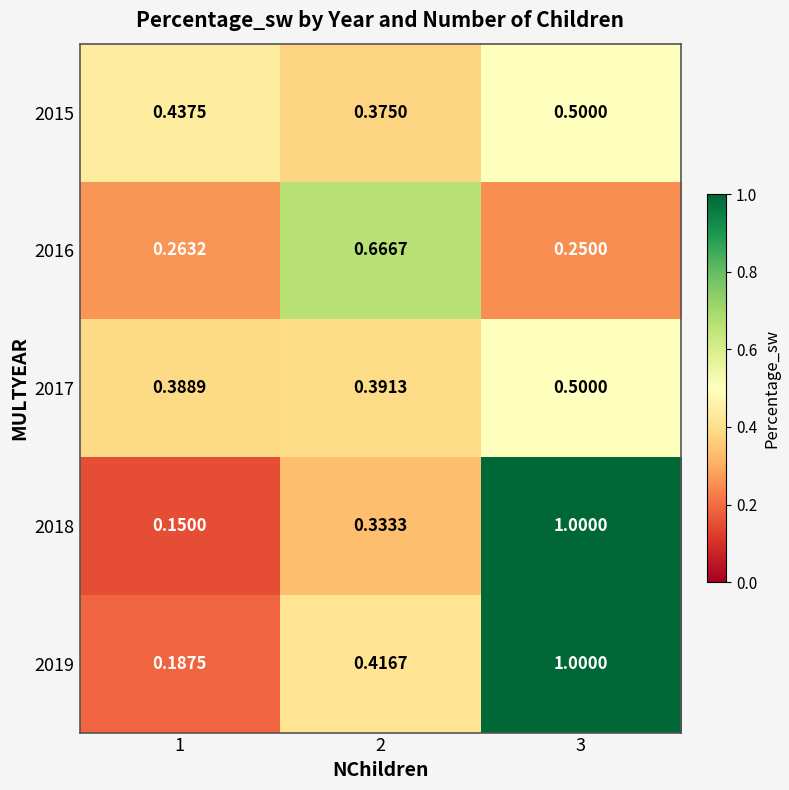

What is the total value across all series at 3?

3.2